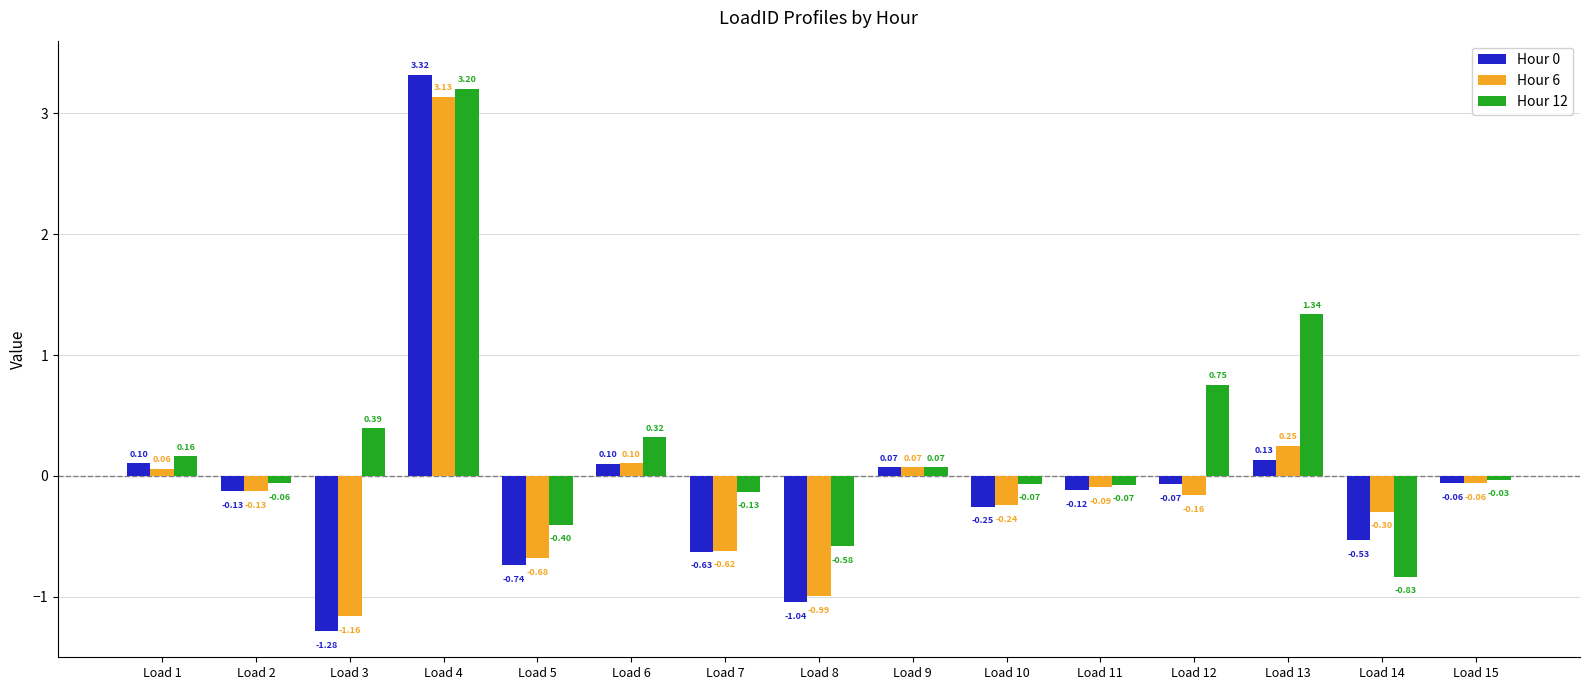

Does the chart contain any negative values?

Yes